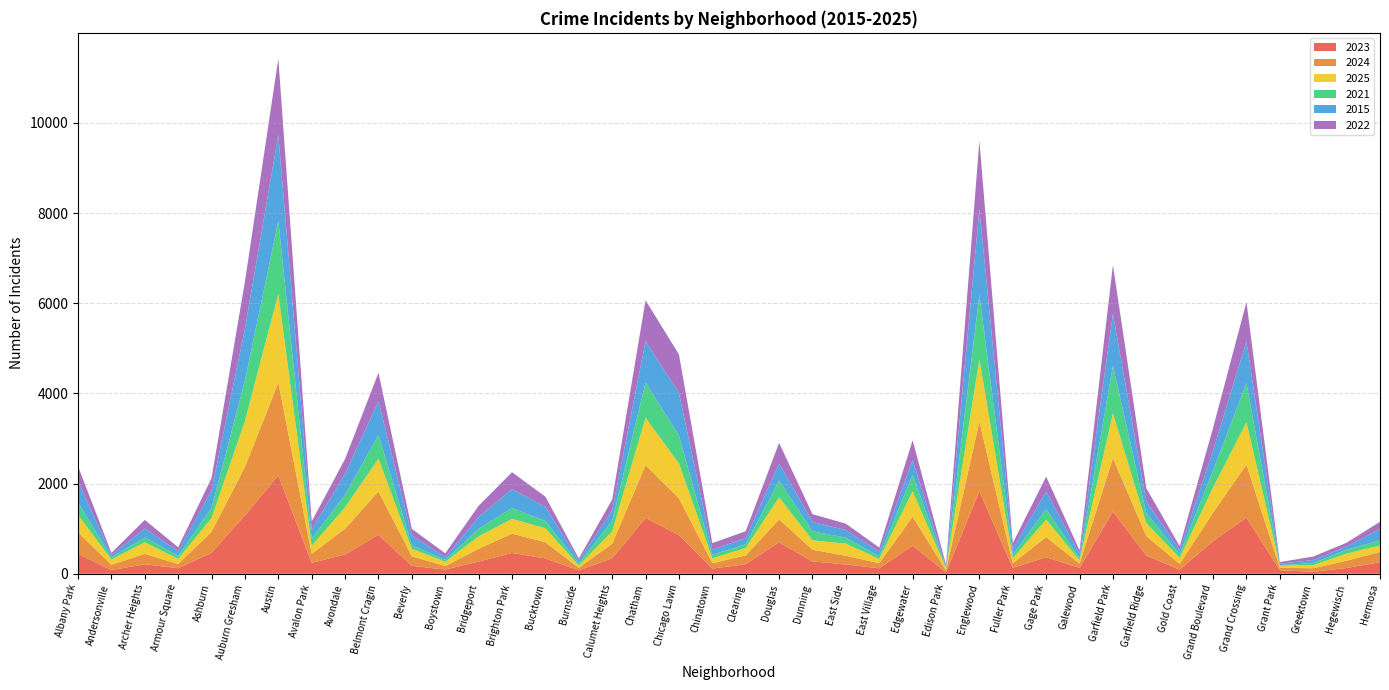

Reading left to right, transcribe all the data shown in this chart.

2023: 441	82	210	124	465	1297	2184	241	429	864	176	92	270	462	340	76	342	1238	857	114	213	697	274	206	122	623	31	1832	131	367	129	1384	402	93	722	1245	77	44	128	256
2024: 479	117	232	93	467	1073	2059	200	572	961	211	79	284	428	359	58	323	1170	818	121	194	509	260	192	113	643	46	1545	101	448	96	1183	434	126	637	1178	56	78	162	227
2025: 383	117	255	113	303	1017	1965	178	473	727	165	94	276	326	311	49	274	1053	771	107	165	490	207	270	93	563	44	1381	111	387	74	990	287	132	554	937	47	68	156	146
2021: 282	45	110	66	227	900	1616	160	277	529	78	39	167	241	159	49	233	782	619	79	82	370	201	133	58	363	18	1436	80	232	50	1056	222	79	379	871	11	46	87	113
2015: 468	54	196	105	391	1149	1912	201	465	748	223	61	260	419	315	63	236	916	947	111	140	378	209	168	108	332	26	1893	134	389	90	1150	263	96	443	921	33	68	70	251
2022: 330	49	191	86	271	1048	1691	181	332	628	143	88	251	376	226	45	238	907	855	148	149	459	171	142	87	437	41	1517	124	331	80	1085	289	84	502	876	35	78	86	161